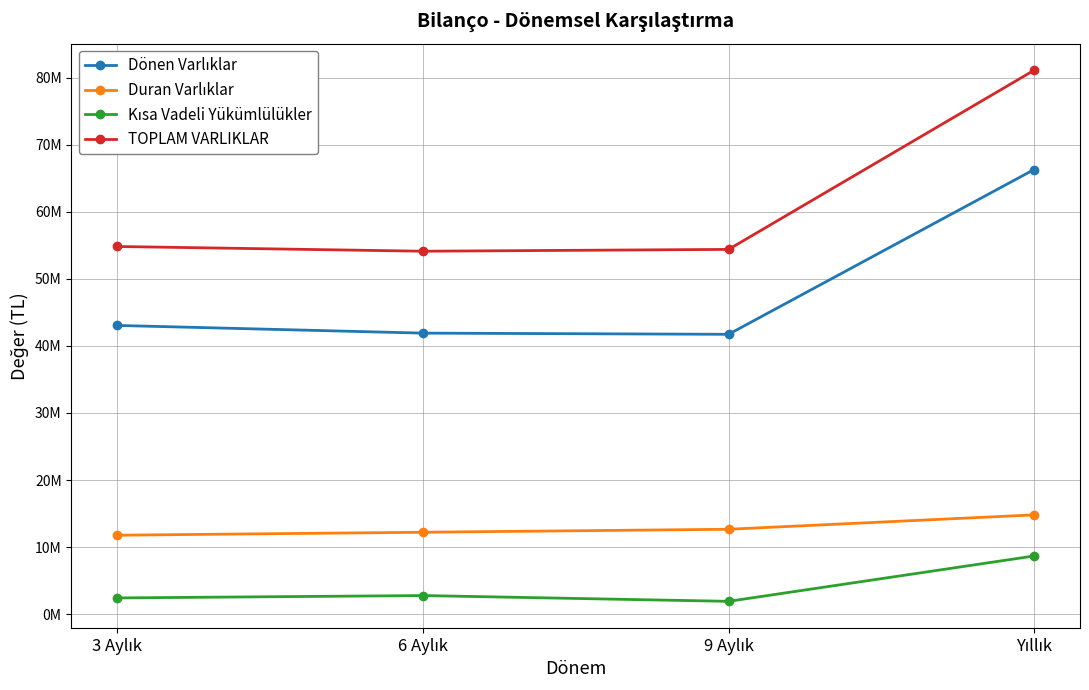

Reading left to right, list all the values displayed in this chart.

Dönen Varlıklar: 3 Aylık=43056243	6 Aylık=41910737	9 Aylık=41734118	Yıllık=66311942
Duran Varlıklar: 3 Aylık=11775009	6 Aylık=12214923	9 Aylık=12662141	Yıllık=14805149
Kısa Vadeli Yükümlülükler: 3 Aylık=2421336	6 Aylık=2775143	9 Aylık=1913028	Yıllık=8677738
TOPLAM VARLIKLAR: 3 Aylık=54831252	6 Aylık=54125660	9 Aylık=54396259	Yıllık=81117091